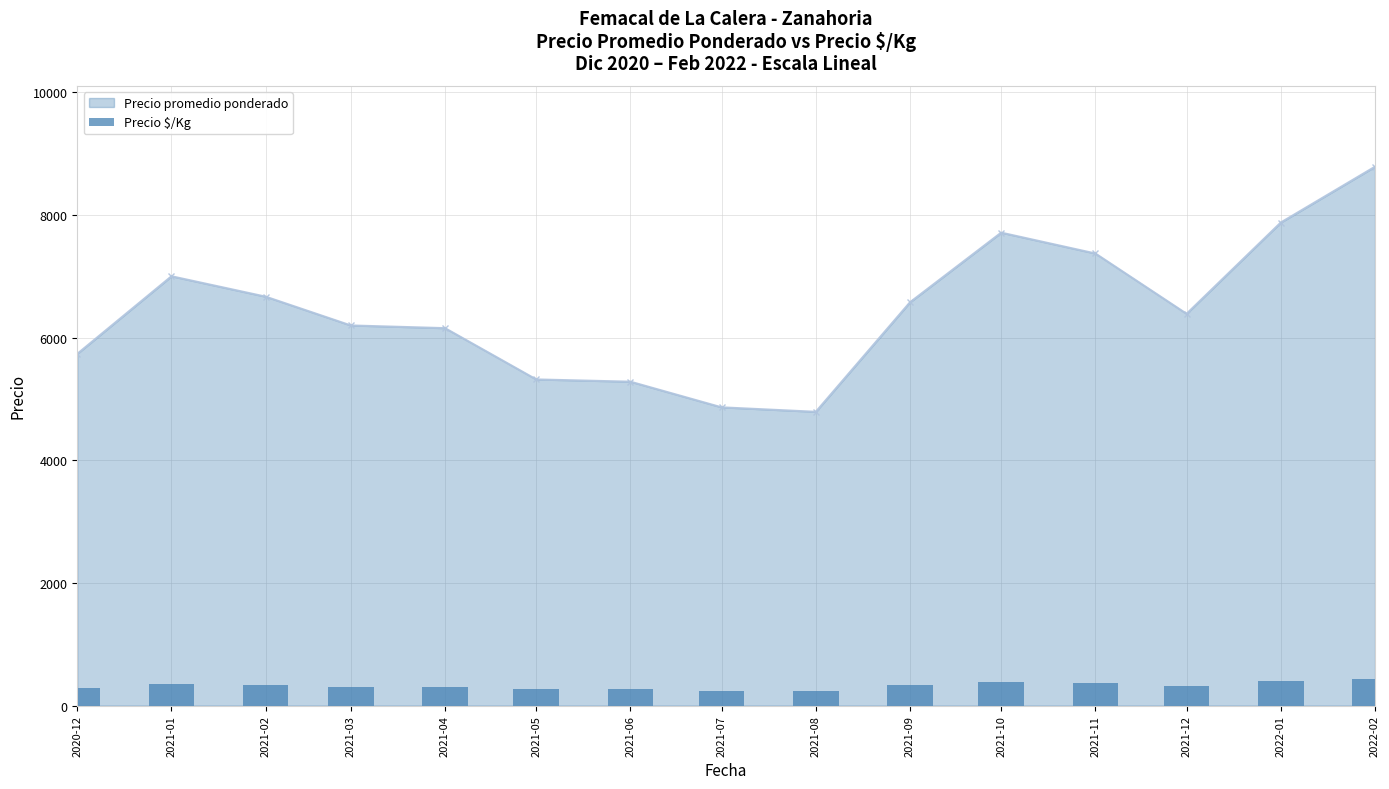

The value at 2021-09 is 524. True or false?

False